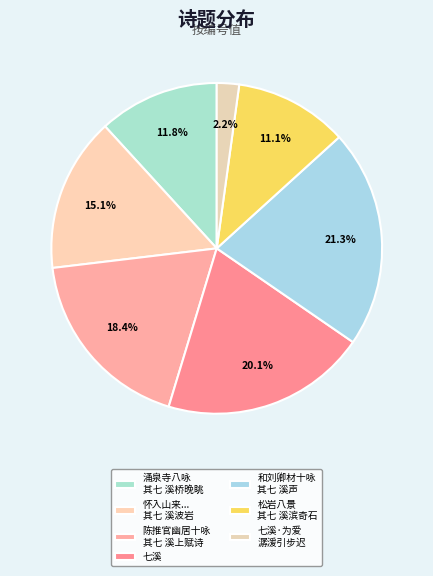

Which slice is the largest?

和刘卿材十咏 其七 溪声